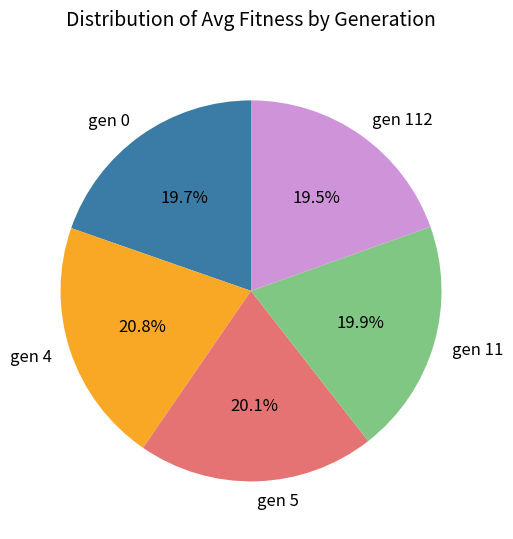

What is the ratio of the value at gen 0 to the value at gen 4?

0.9